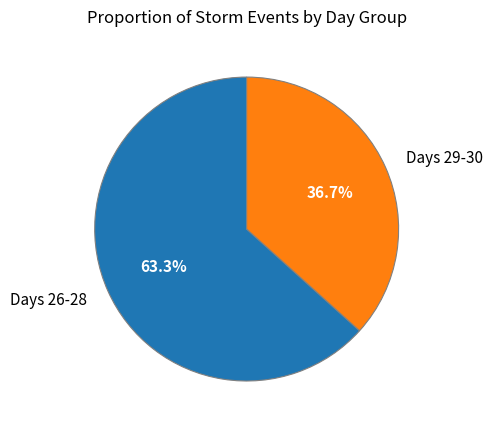

Combined, do Days 26-28 and Days 29-30 account for over 50%?

Yes